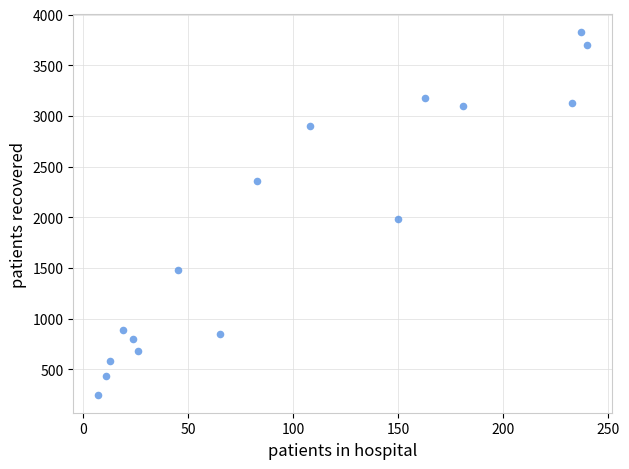

What is the range of X values (max minus min)?

233